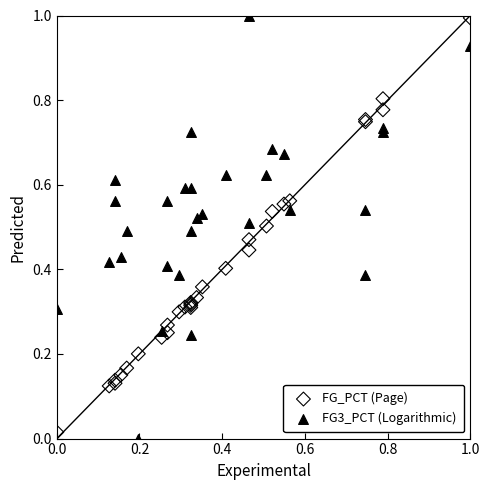

What is the X range (max minus min) for the scatter plot?

1.0